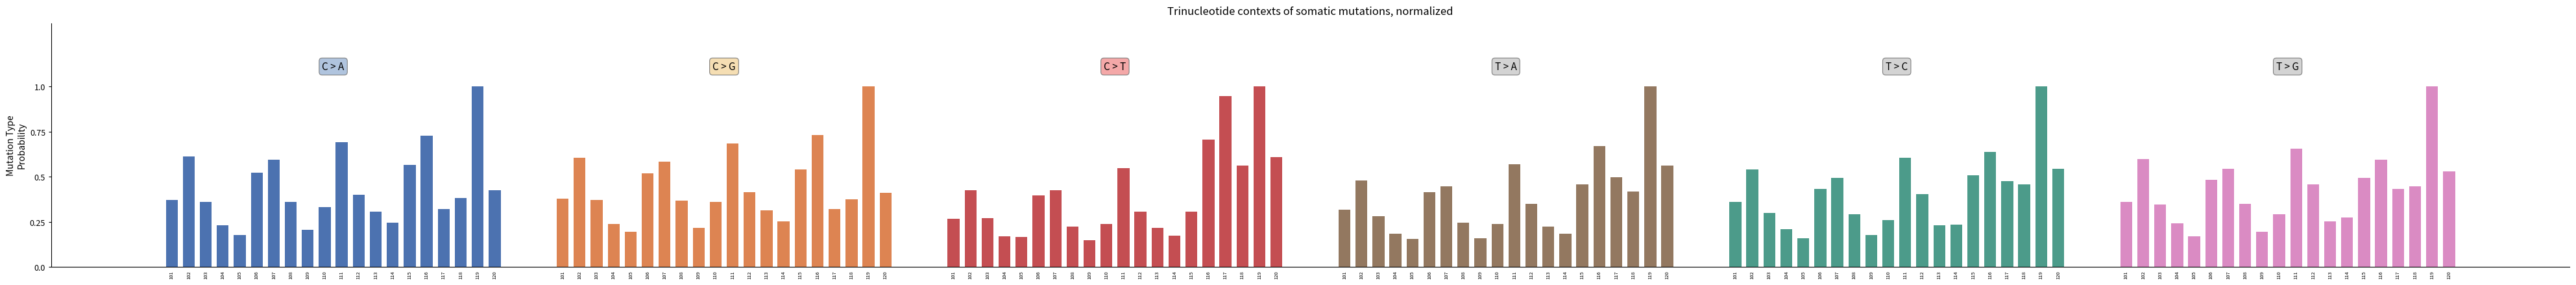

Which label corresponds to the largest value in the chart?

119